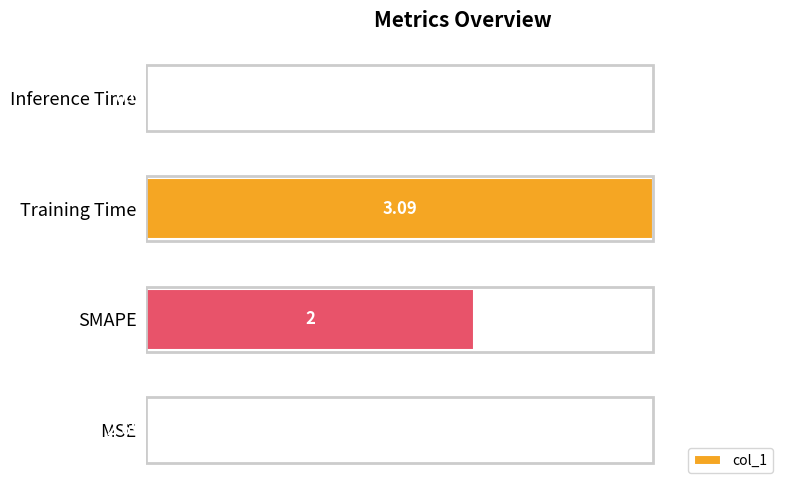

What is the sum of the values at MSE and SMAPE?

2.0